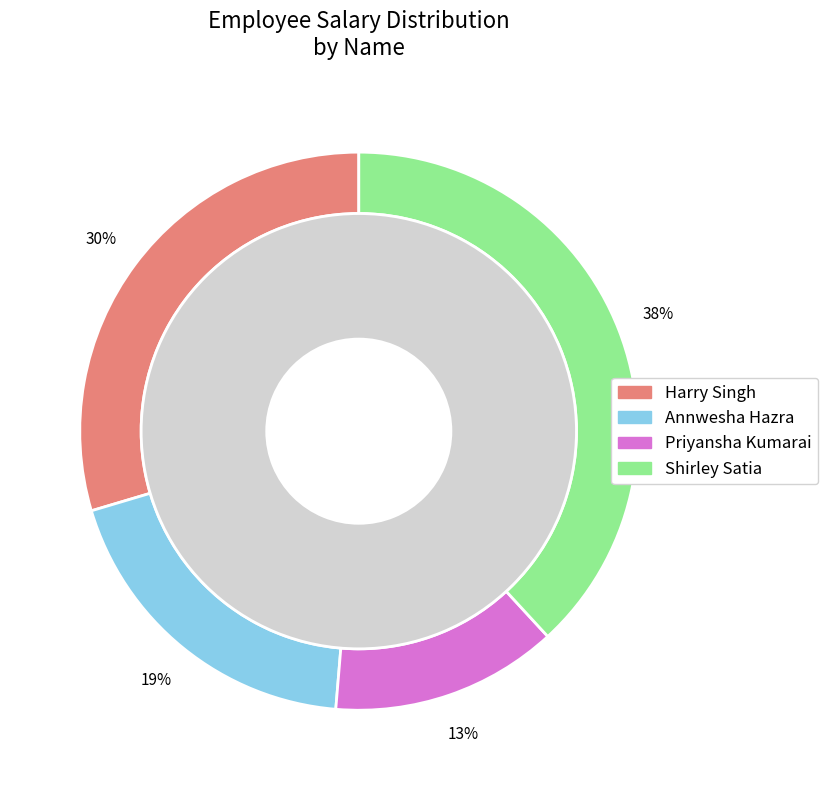

Which slice is the smallest?

Priyansha Kumarai